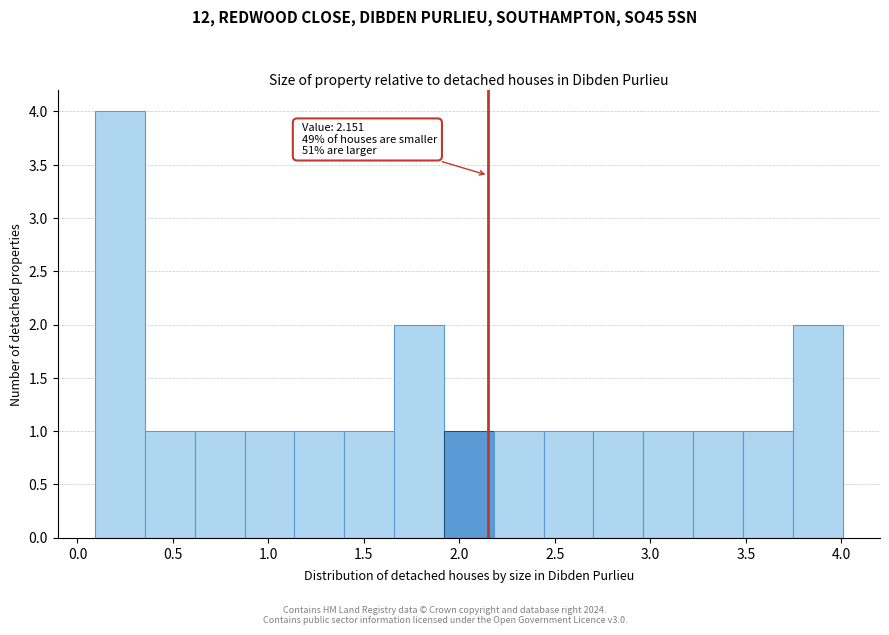

Over which range of the x-axis is the bar tallest?

0.10 to 0.35